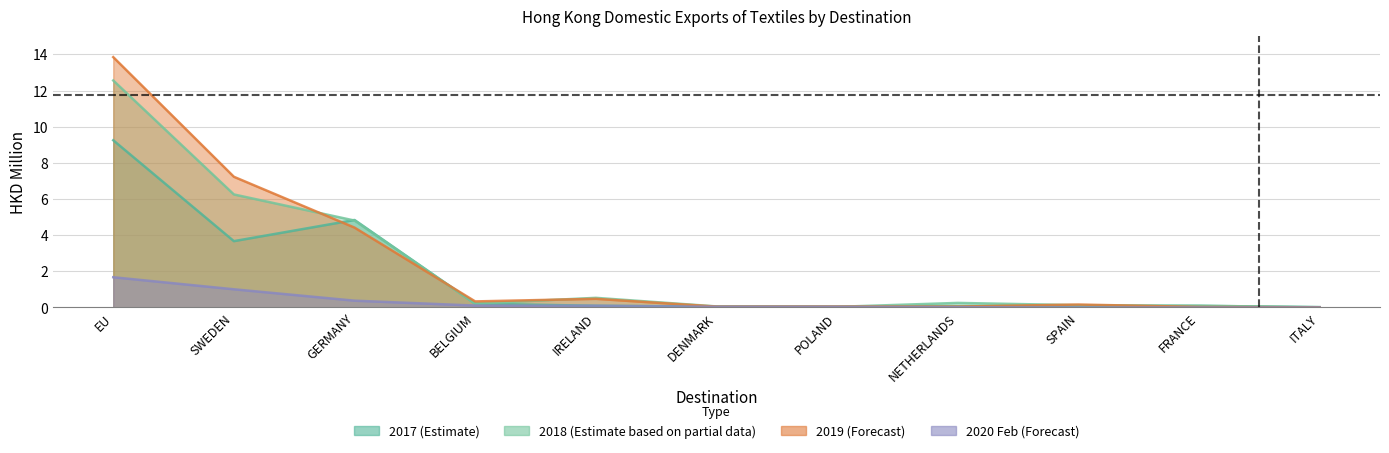

Does the chart display data point markers on the line(s)?

No